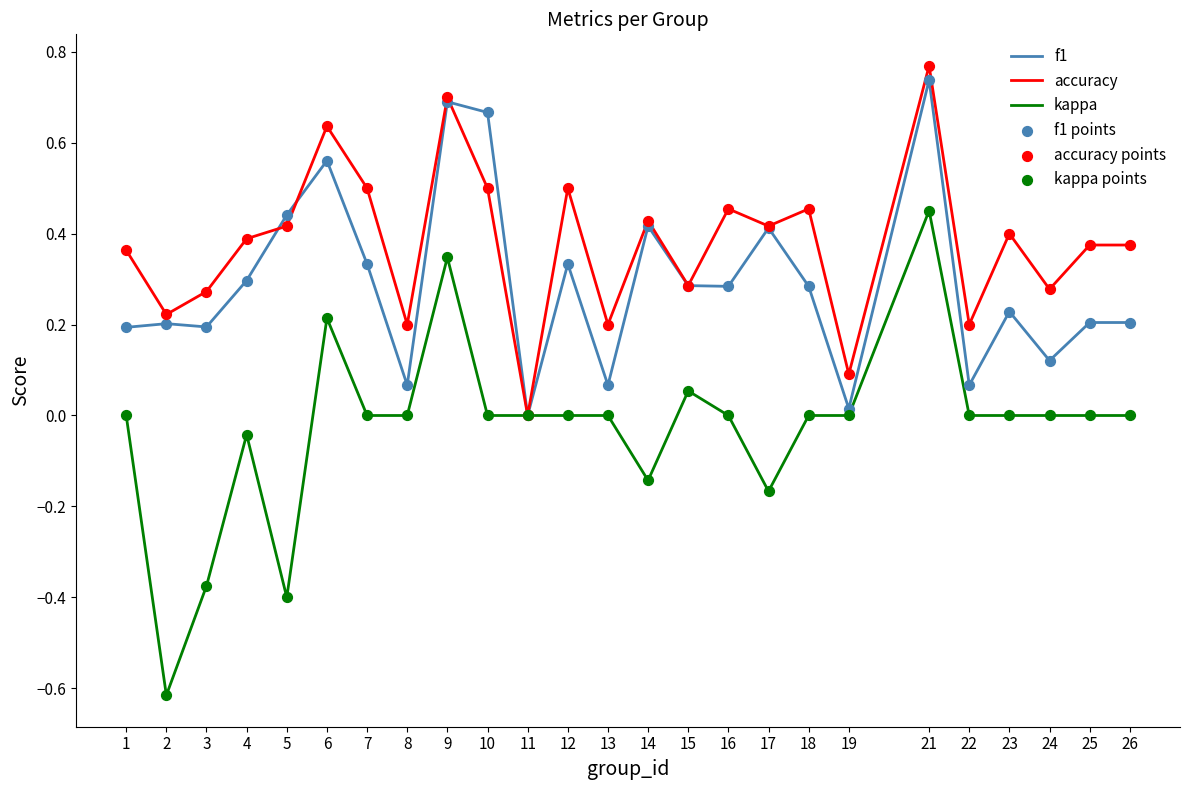

At which category is the sum across all series the highest?

21